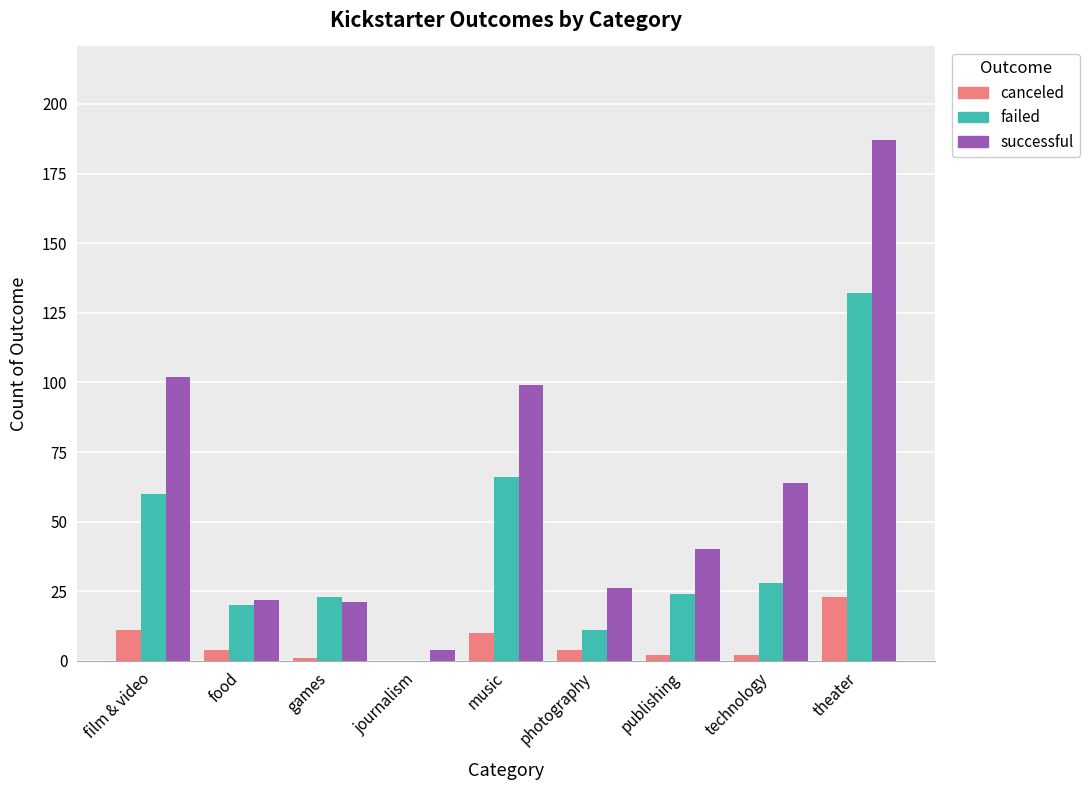

At which category does the chart reach its peak across all series?

theater